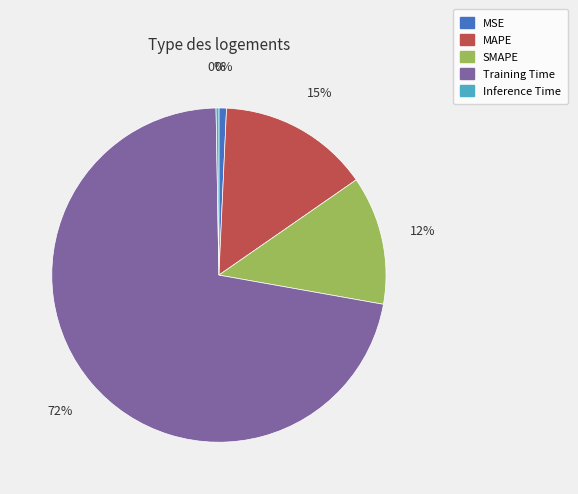

What percentage is NOT represented by Inference Time?

99.7%